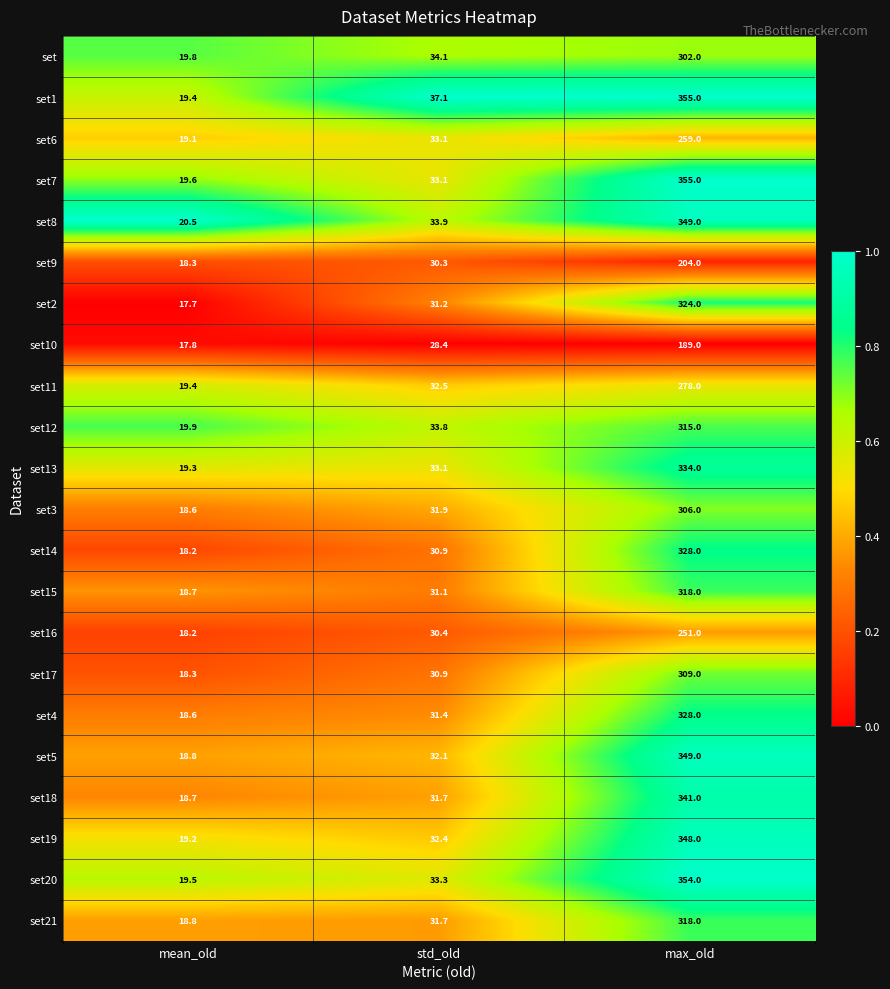

At which label does set9 first exceed 30?

std_old